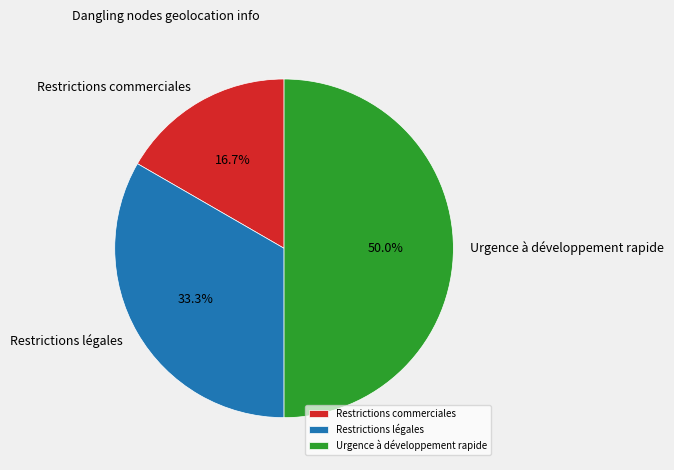

To the nearest percent, what is the average slice percentage?

33%